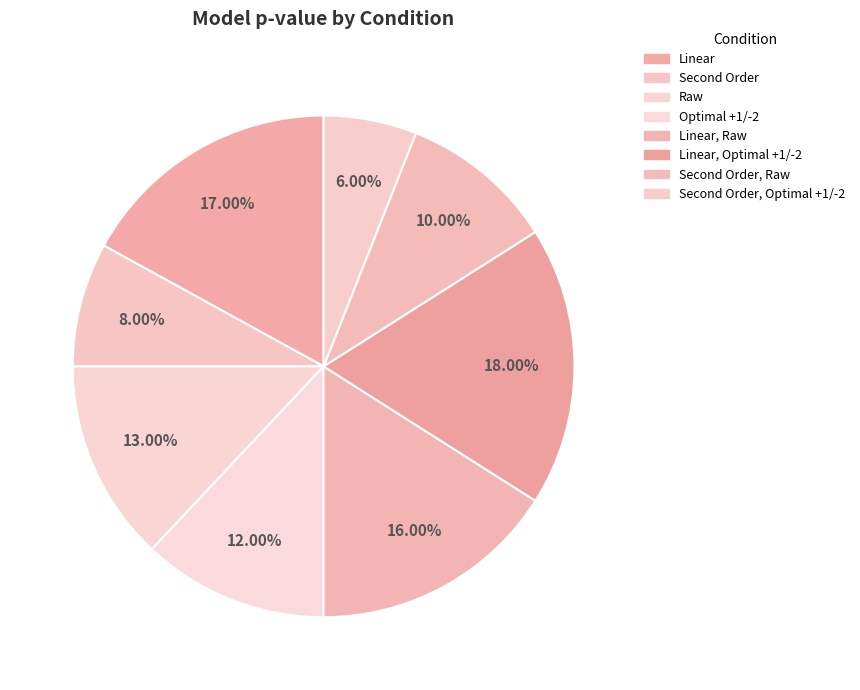

How many segments does this pie chart have?

8